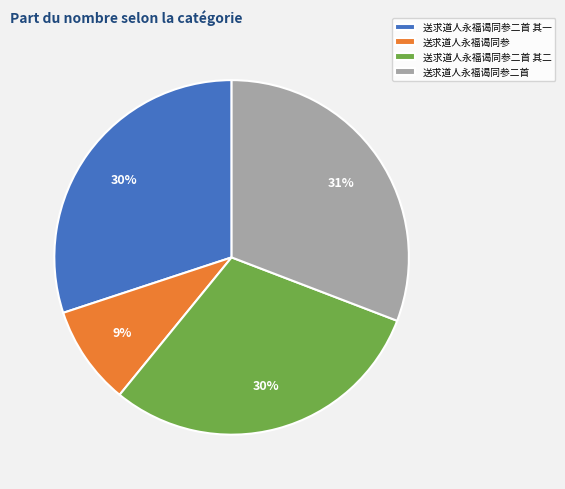

Is there a majority slice in this chart?

No